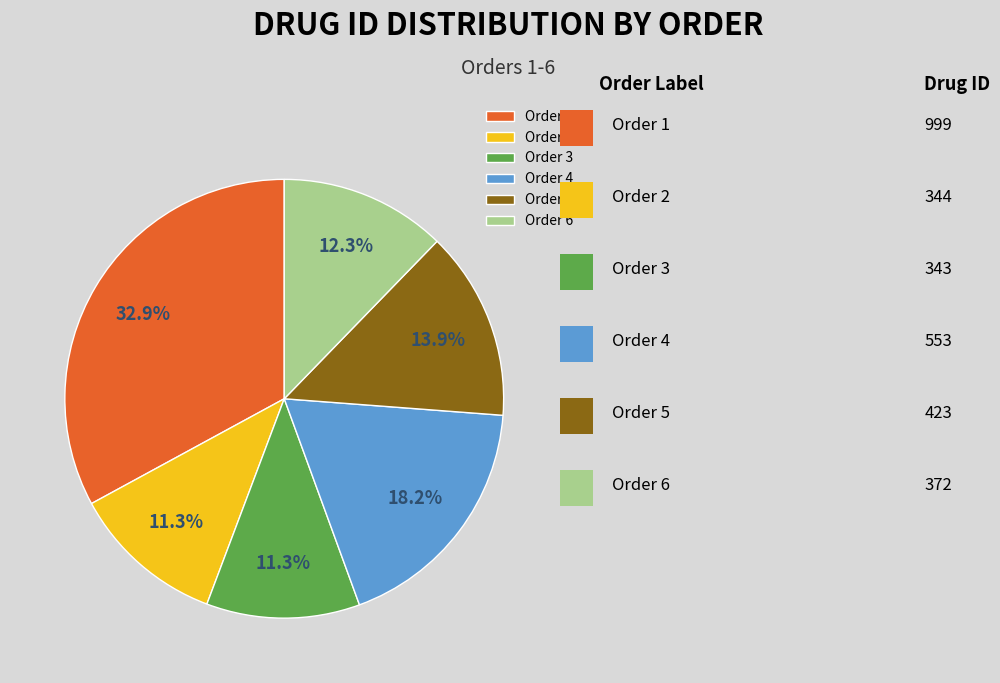

What portion of the pie excludes Order 1?

67.1%